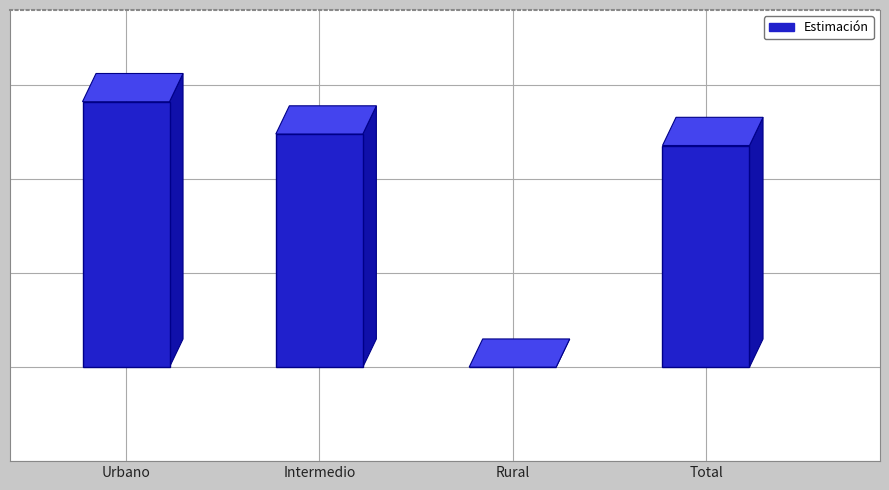

Are the bars horizontal?

No